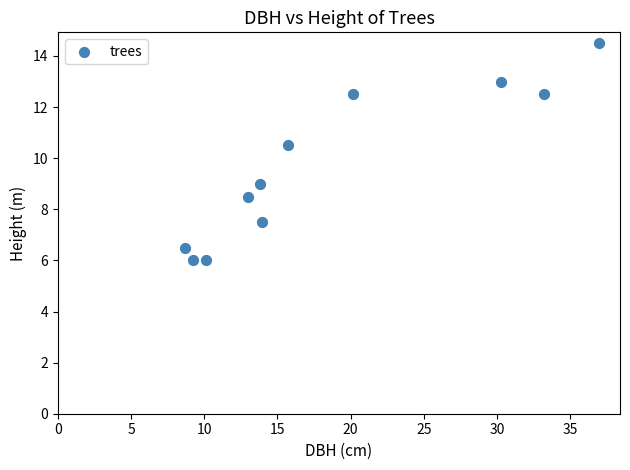

What is the range of X values (max minus min)?

28.3